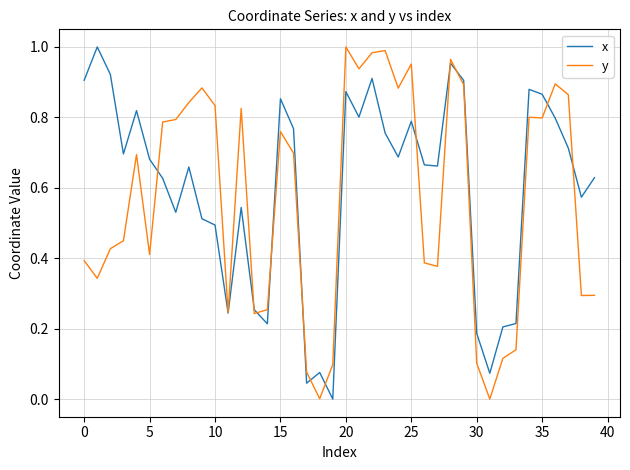

Rank the series by their maximum value, from lowest to highest.

x, y